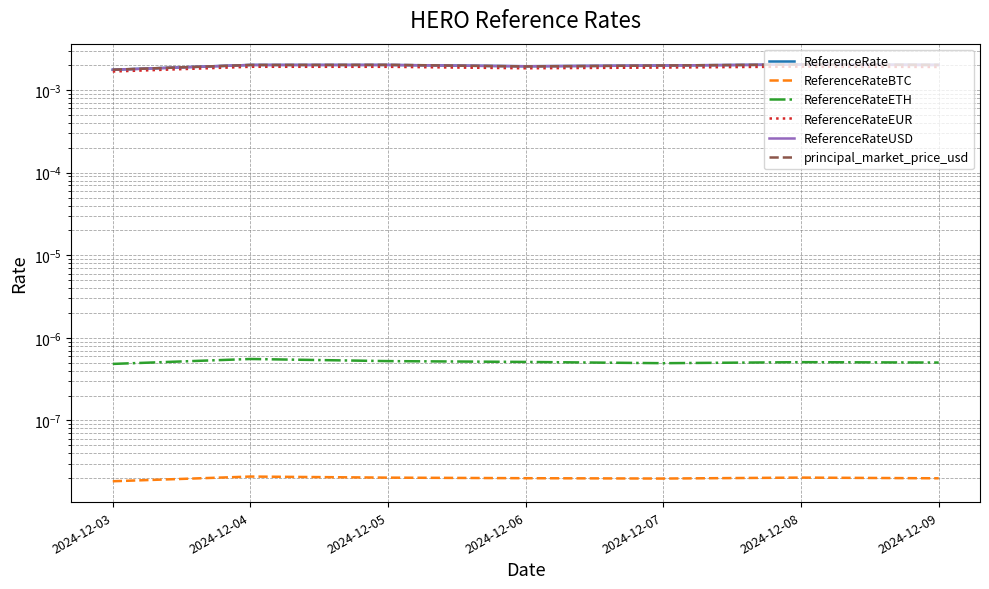

Where is the first local maximum for ReferenceRateEUR?

2024-12-04